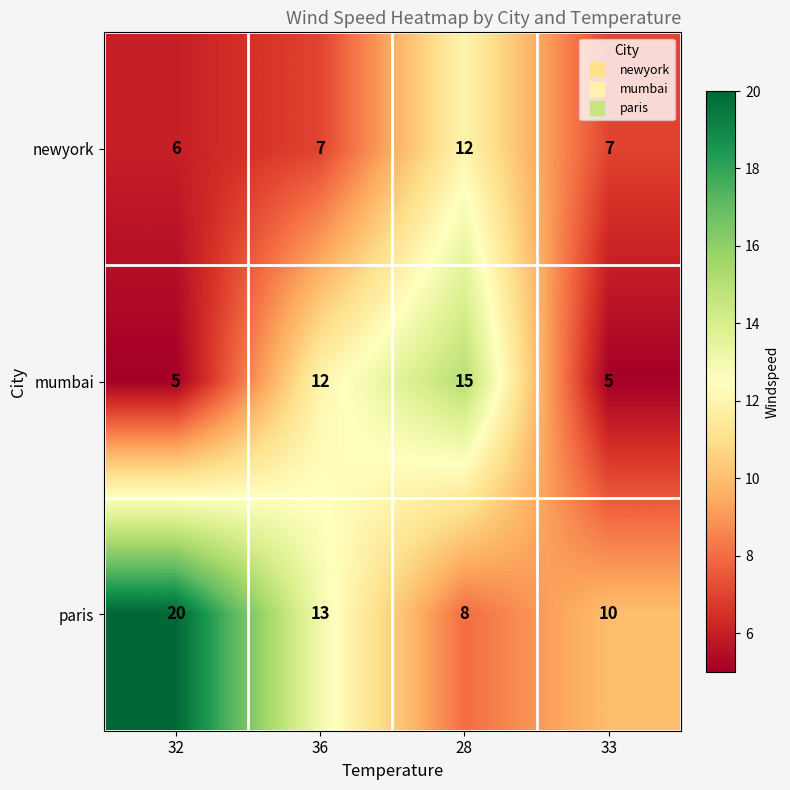

How many categories are shown in the chart?

4